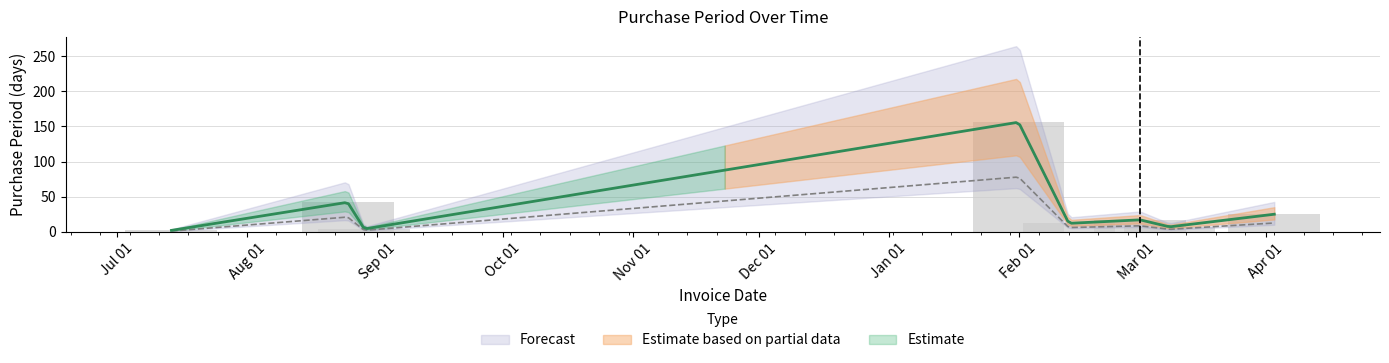

Reading left to right, list all the values displayed in this chart.

2	42	4	156	12	17	7	25